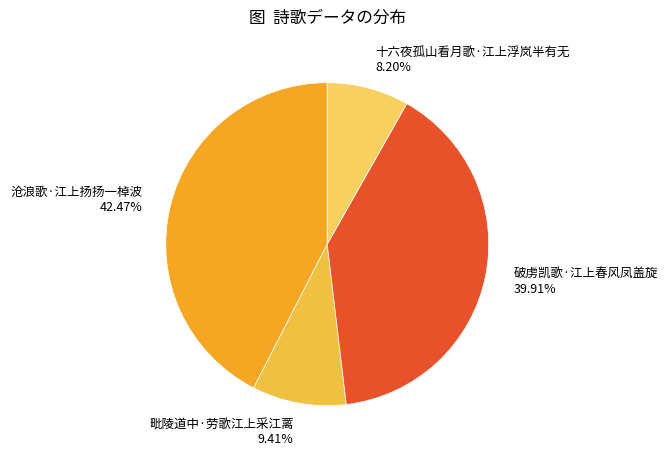

How much of the chart is everything except 十六夜孤山看月歌·江上浮岚半有无?

91.8%